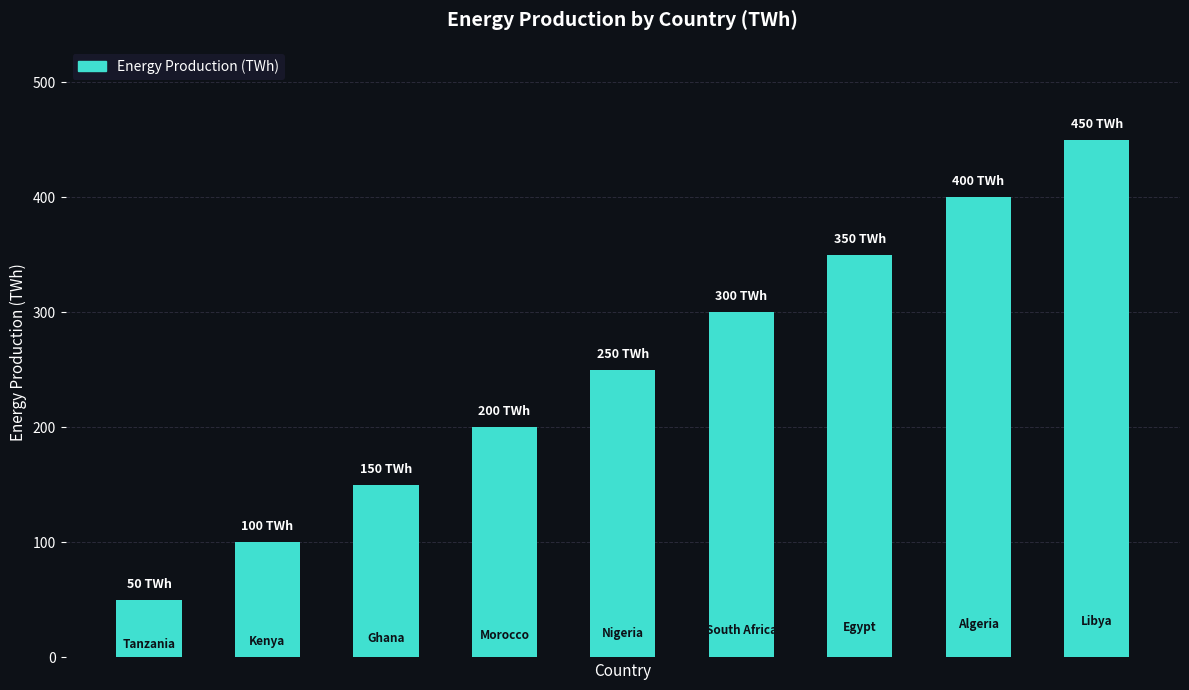

Reading right to left, what are all the values shown in this chart?

450	400	350	300	250	200	150	100	50